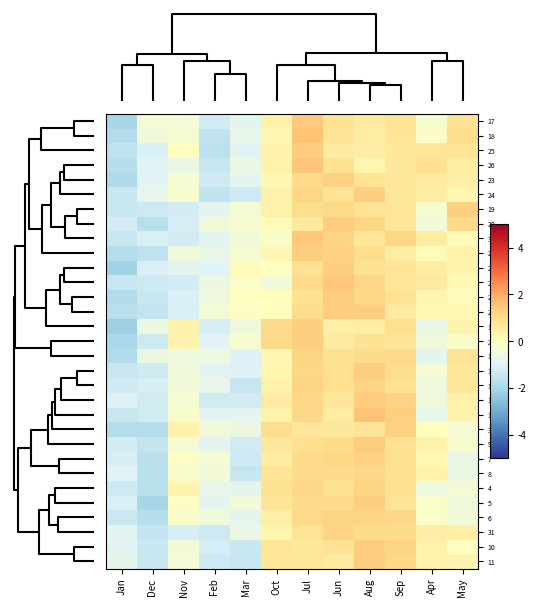

Reading left to right, transcribe all the data shown in this chart.

17: Jan=-2.1	Dec=-0.3	Nov=-0.4	Feb=-1.3	Mar=-0.8	Oct=0.4	Jul=1.4	Jun=0.9	Aug=0.7	Sep=0.9	Apr=-0.3	May=0.9
18: Jan=-1.9	Dec=-0.5	Nov=-0.3	Feb=-1.6	Mar=-0.7	Oct=0.3	Jul=1.5	Jun=0.8	Aug=0.6	Sep=0.8	Apr=-0.1	May=1.0
25: Jan=-1.6	Dec=-1.1	Nov=0.0	Feb=-1.7	Mar=-0.9	Oct=0.4	Jul=1.4	Jun=0.6	Aug=0.6	Sep=0.7	Apr=0.8	May=0.8
26: Jan=-1.8	Dec=-0.9	Nov=-0.7	Feb=-1.4	Mar=-0.6	Oct=0.4	Jul=1.5	Jun=0.9	Aug=0.3	Sep=0.7	Apr=0.9	May=0.6
23: Jan=-1.9	Dec=-0.9	Nov=-0.3	Feb=-1.3	Mar=-0.9	Oct=0.2	Jul=1.1	Jun=1.3	Aug=0.9	Sep=0.8	Apr=0.6	May=0.5
24: Jan=-1.4	Dec=-0.8	Nov=-0.2	Feb=-1.6	Mar=-1.4	Oct=0.4	Jul=1.2	Jun=0.8	Aug=1.3	Sep=0.7	Apr=0.6	May=0.3
19: Jan=-1.4	Dec=-1.3	Nov=-1.2	Feb=-0.9	Mar=-0.4	Oct=0.4	Jul=1.0	Jun=1.1	Aug=0.9	Sep=0.8	Apr=-0.3	May=1.3
20: Jan=-1.2	Dec=-1.7	Nov=-1.2	Feb=-0.5	Mar=-0.3	Oct=0.1	Jul=0.7	Jun=1.4	Aug=1.2	Sep=0.8	Apr=-0.4	May=1.1
30: Jan=-1.5	Dec=-1.1	Nov=-1.2	Feb=-0.9	Mar=-0.5	Oct=-0.2	Jul=1.5	Jun=1.2	Aug=0.7	Sep=1.2	Apr=0.6	May=0.1
27: Jan=-1.8	Dec=-1.6	Nov=-0.5	Feb=-0.7	Mar=-0.3	Oct=0.2	Jul=1.3	Jun=1.3	Aug=1.0	Sep=0.6	Apr=0.1	May=0.4
22: Jan=-2.1	Dec=-1.1	Nov=-0.8	Feb=-1.0	Mar=0.1	Oct=0.0	Jul=0.9	Jun=1.3	Aug=1.0	Sep=0.9	Apr=0.6	May=0.3
29: Jan=-1.5	Dec=-1.4	Nov=-1.2	Feb=-0.6	Mar=-0.1	Oct=-0.5	Jul=1.1	Jun=1.5	Aug=1.1	Sep=0.8	Apr=0.7	May=0.2
21: Jan=-1.9	Dec=-1.4	Nov=-1.1	Feb=-0.5	Mar=0.0	Oct=0.1	Jul=0.9	Jun=1.4	Aug=1.2	Sep=0.9	Apr=0.3	May=0.1
28: Jan=-1.7	Dec=-1.5	Nov=-1.1	Feb=-0.4	Mar=-0.1	Oct=0.1	Jul=1.1	Jun=1.4	Aug=1.3	Sep=0.6	Apr=0.2	May=0.2
1: Jan=-2.2	Dec=-0.6	Nov=0.4	Feb=-1.2	Mar=-0.5	Oct=1.1	Jul=1.3	Jun=0.5	Aug=0.6	Sep=1.0	Apr=-0.7	May=0.3
2: Jan=-2.0	Dec=-1.4	Nov=0.4	Feb=-0.9	Mar=-0.3	Oct=1.1	Jul=1.3	Jun=0.6	Aug=0.9	Sep=0.8	Apr=-0.5	May=-0.2
16: Jan=-1.9	Dec=-0.6	Nov=-0.5	Feb=-0.5	Mar=-1.0	Oct=0.2	Jul=1.2	Jun=0.9	Aug=1.1	Sep=1.1	Apr=-0.9	May=0.9
14: Jan=-1.5	Dec=-1.3	Nov=-0.5	Feb=-0.9	Mar=-1.0	Oct=0.3	Jul=1.2	Jun=1.0	Aug=1.4	Sep=1.0	Apr=-0.4	May=0.7
15: Jan=-1.3	Dec=-1.1	Nov=-0.4	Feb=-0.8	Mar=-1.5	Oct=0.4	Jul=1.2	Jun=1.0	Aug=1.2	Sep=1.0	Apr=-0.5	May=0.8
12: Jan=-1.0	Dec=-1.3	Nov=-0.3	Feb=-1.3	Mar=-1.2	Oct=0.7	Jul=1.1	Jun=0.8	Aug=1.4	Sep=1.2	Apr=-0.5	May=0.4
13: Jan=-1.5	Dec=-1.3	Nov=-0.2	Feb=-0.9	Mar=-0.9	Oct=0.5	Jul=1.2	Jun=0.6	Aug=1.5	Sep=1.3	Apr=-0.7	May=0.4
3: Jan=-1.8	Dec=-1.8	Nov=0.4	Feb=-0.5	Mar=-0.6	Oct=1.0	Jul=0.8	Jun=0.7	Aug=0.9	Sep=1.3	Apr=0.0	May=-0.4
9: Jan=-1.2	Dec=-1.5	Nov=-0.4	Feb=-0.8	Mar=-1.3	Oct=0.8	Jul=1.0	Jun=1.1	Aug=1.4	Sep=0.9	Apr=0.4	May=-0.3
7: Jan=-1.2	Dec=-1.7	Nov=-0.1	Feb=-0.3	Mar=-1.3	Oct=0.6	Jul=1.1	Jun=1.2	Aug=1.3	Sep=1.0	Apr=0.2	May=-0.7
8: Jan=-1.0	Dec=-1.7	Nov=-0.2	Feb=-0.5	Mar=-1.4	Oct=0.8	Jul=1.1	Jun=1.1	Aug=1.2	Sep=0.9	Apr=0.4	May=-0.7
4: Jan=-1.3	Dec=-1.7	Nov=0.3	Feb=-0.8	Mar=-0.8	Oct=0.9	Jul=1.2	Jun=0.9	Aug=1.2	Sep=1.0	Apr=-0.5	May=-0.4
5: Jan=-1.1	Dec=-2.1	Nov=-0.1	Feb=-0.8	Mar=-0.4	Oct=0.8	Jul=1.1	Jun=1.1	Aug=1.3	Sep=0.8	Apr=-0.1	May=-0.5
6: Jan=-1.4	Dec=-1.8	Nov=-0.2	Feb=-0.5	Mar=-0.8	Oct=0.5	Jul=1.1	Jun=1.2	Aug=1.2	Sep=1.1	Apr=-0.1	May=-0.4
31: Jan=-0.9	Dec=-1.5	Nov=-1.2	Feb=-1.4	Mar=-0.6	Oct=0.3	Jul=0.9	Jun=1.2	Aug=1.1	Sep=1.1	Apr=0.6	May=0.5
10: Jan=-0.9	Dec=-1.4	Nov=-0.5	Feb=-1.2	Mar=-1.4	Oct=0.8	Jul=0.7	Jun=0.9	Aug=1.3	Sep=1.2	Apr=0.5	May=-0.1
11: Jan=-0.8	Dec=-1.5	Nov=-0.4	Feb=-1.4	Mar=-1.4	Oct=0.7	Jul=0.8	Jun=0.7	Aug=1.3	Sep=1.2	Apr=0.4	May=0.3